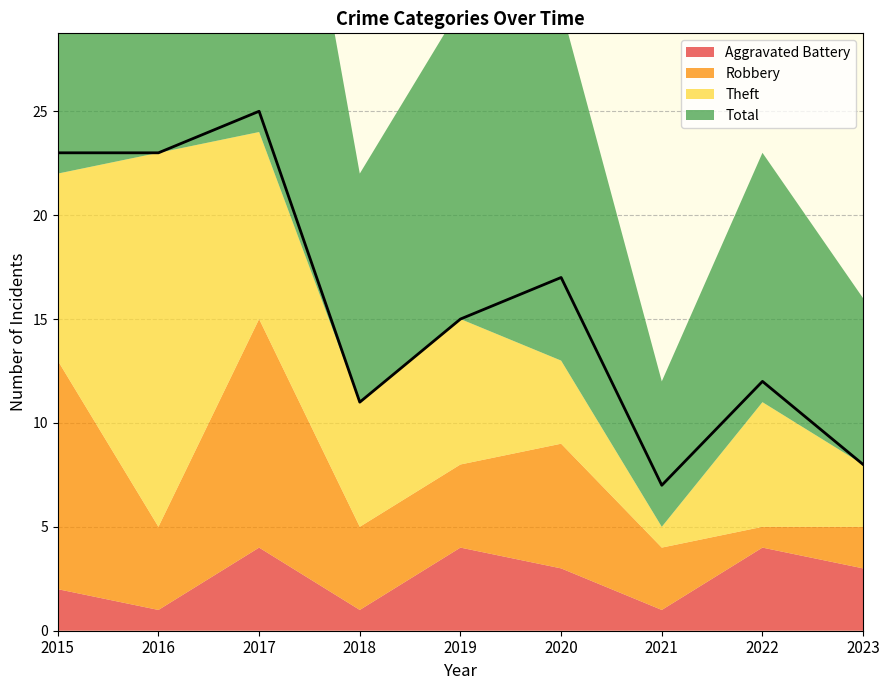

Does the chart have visible grid lines?

Yes